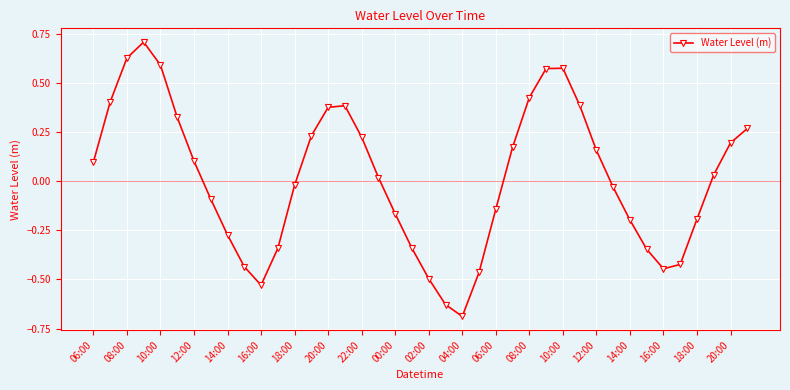

True or false: there are more than 1 points higher than both neighbors.

True